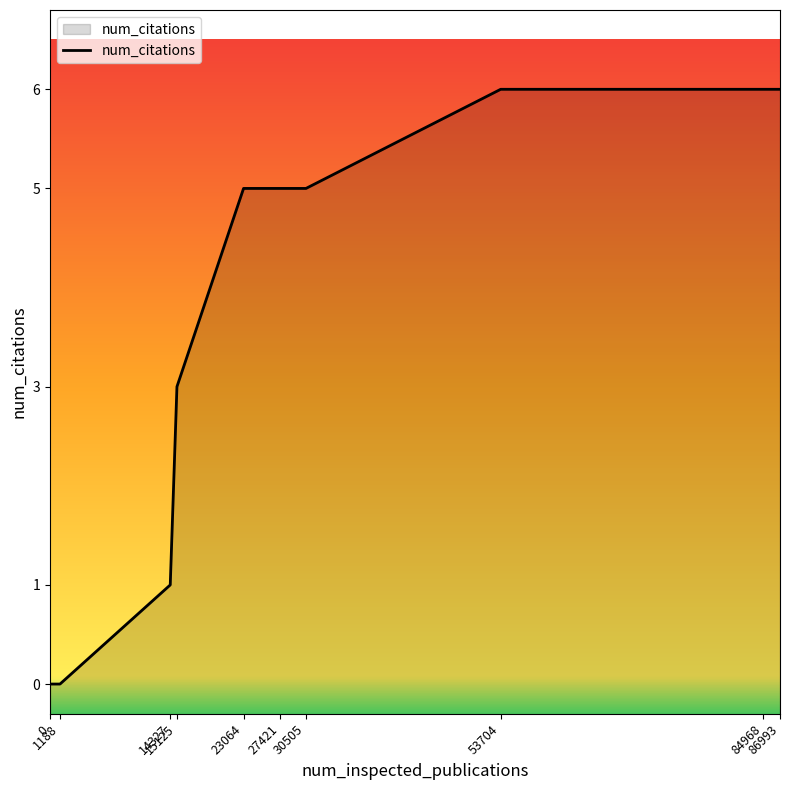

True or false: there are more than 2 points higher than both neighbors.

False